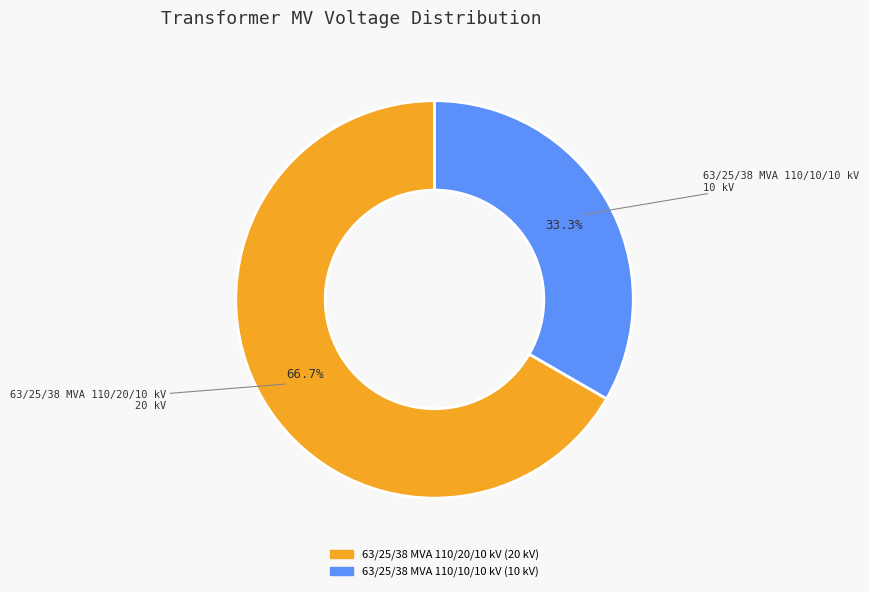

What percentage is the 63/25/38 MVA 110/10/10 kV slice, to the nearest percent?

33%